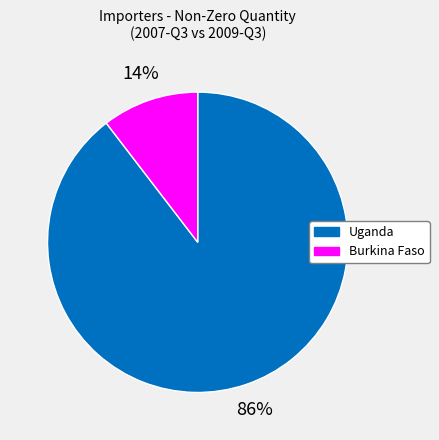

What is the largest slice in the pie chart?

Uganda